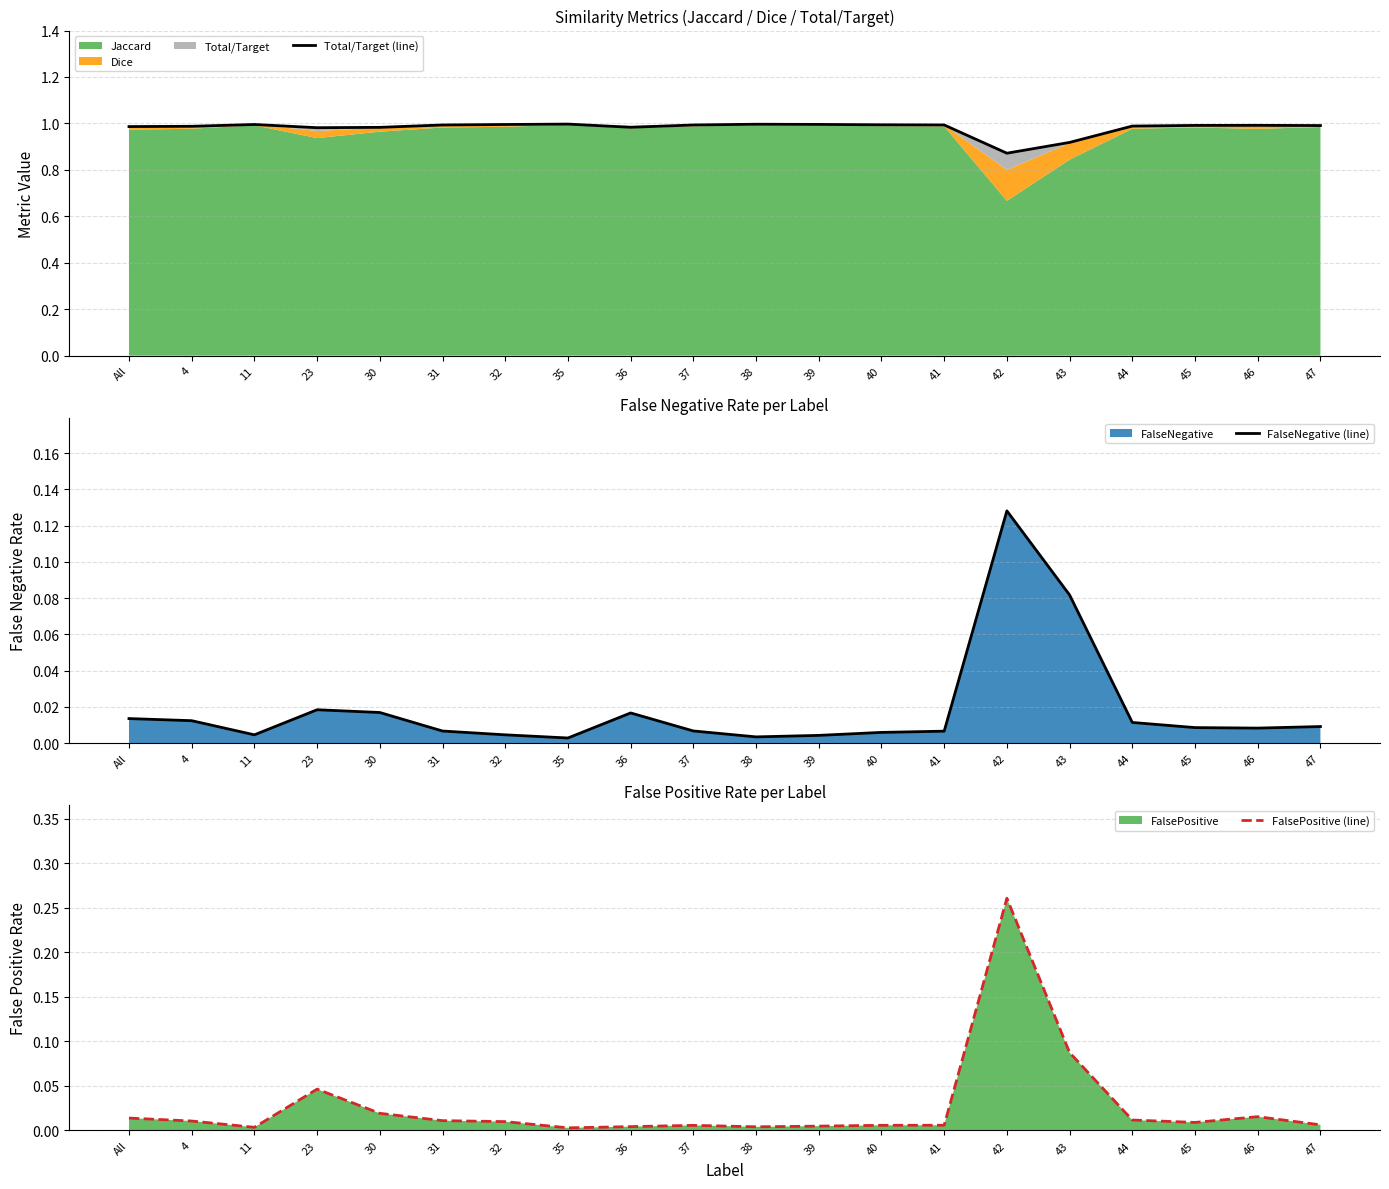

How many lines are shown in the chart?

3